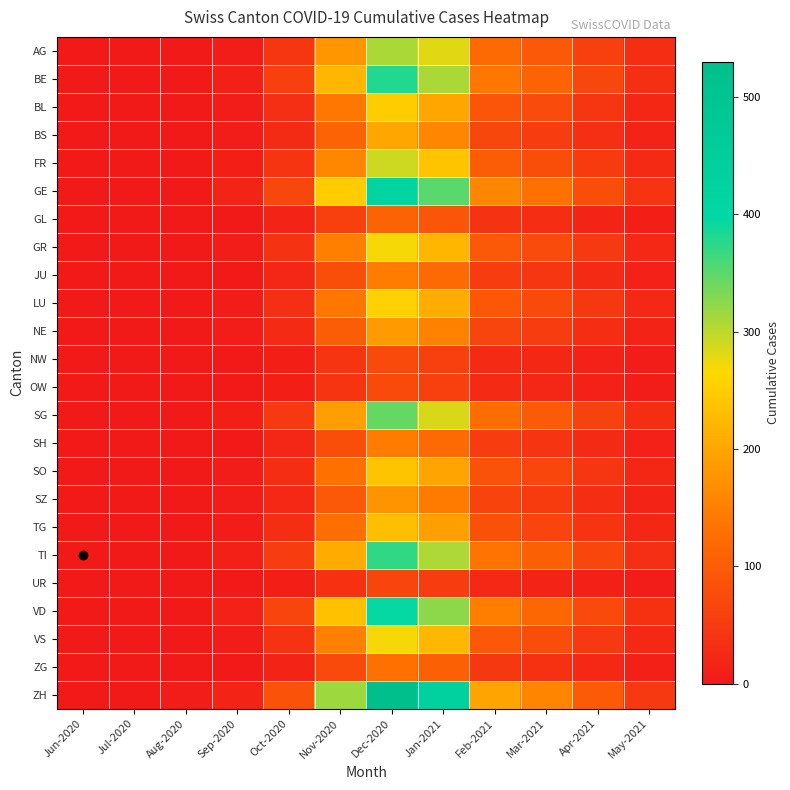

Which series has the largest range (max minus min)?

ZH